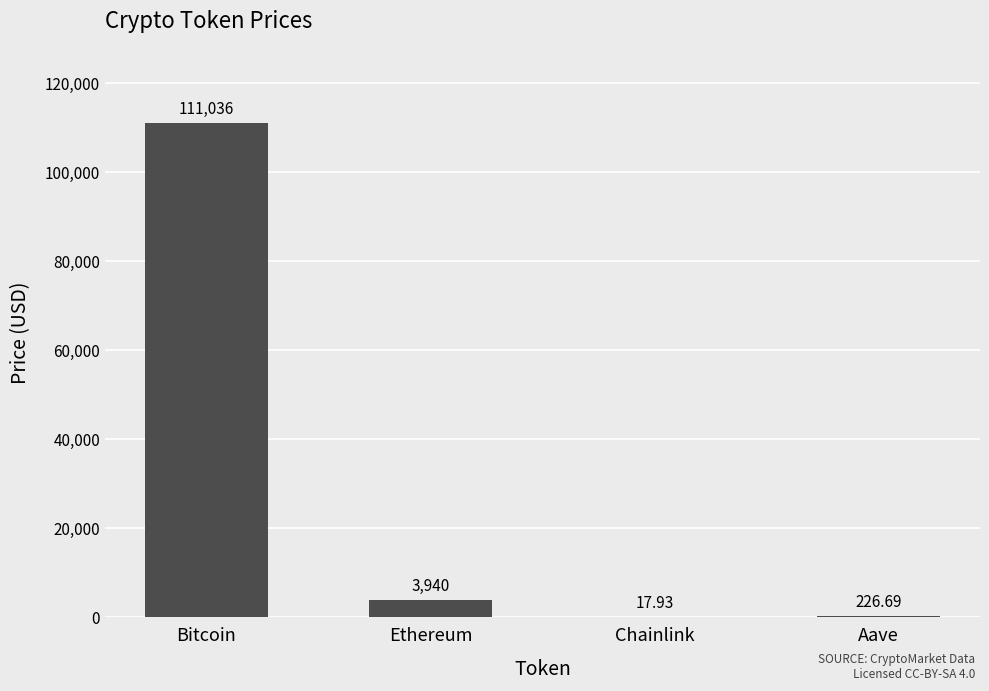

Between Aave and Ethereum, which is larger?

Ethereum